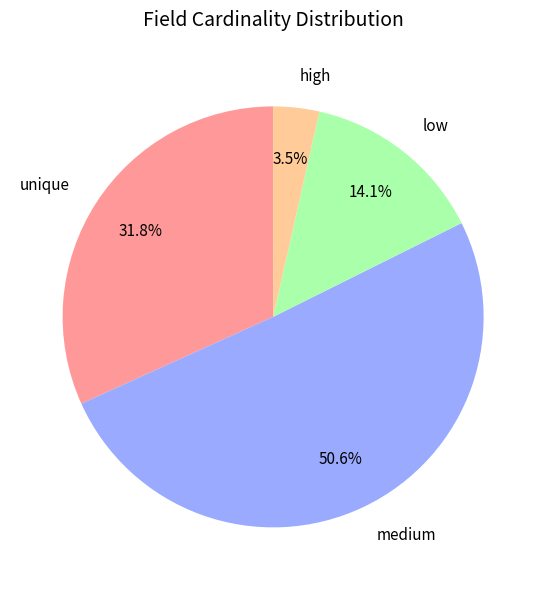

To the nearest percent, what is the difference between the largest and smallest slice percentages?

47%